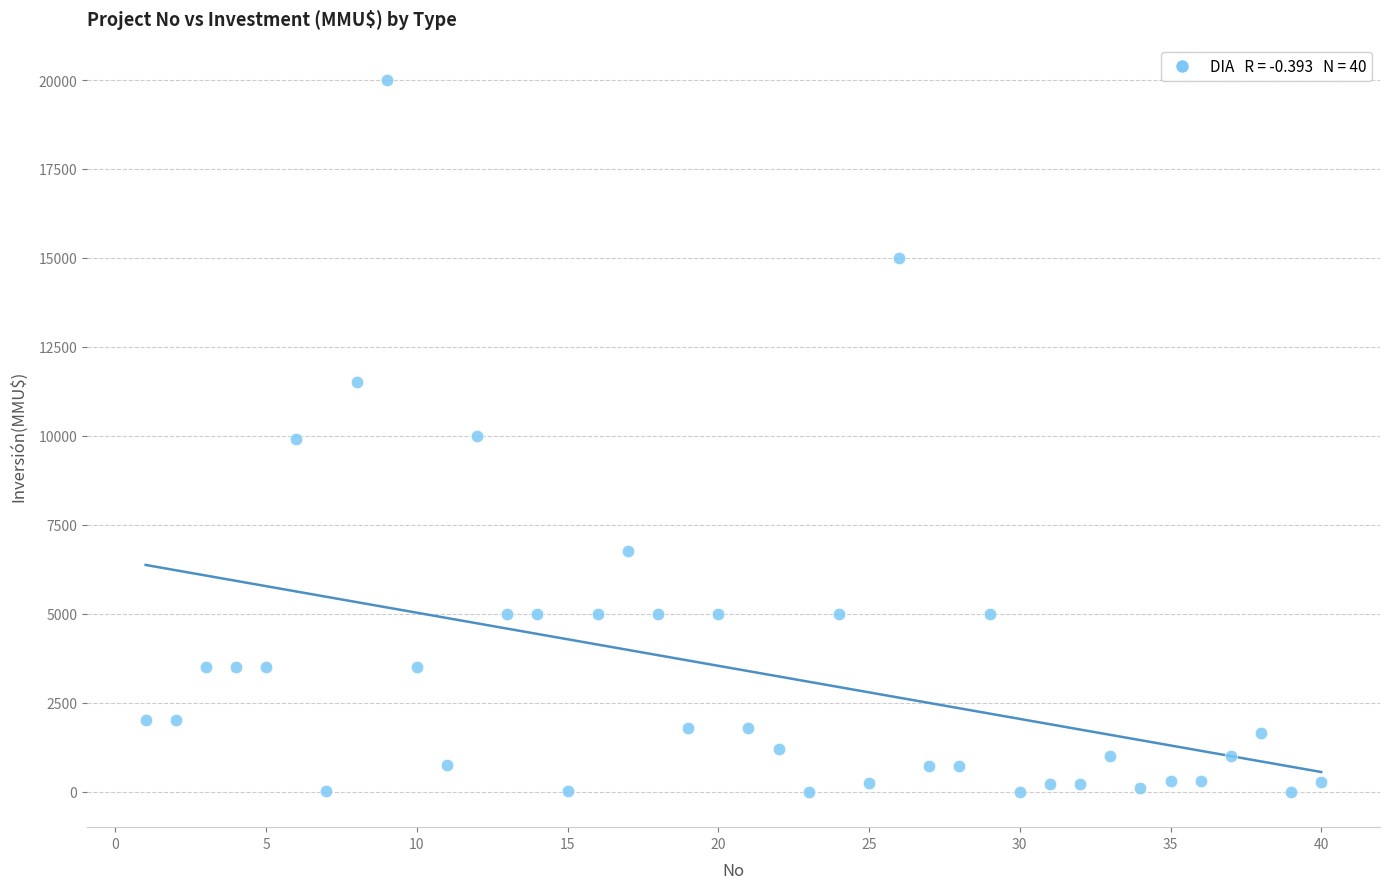

What is the range of X values (max minus min)?

39